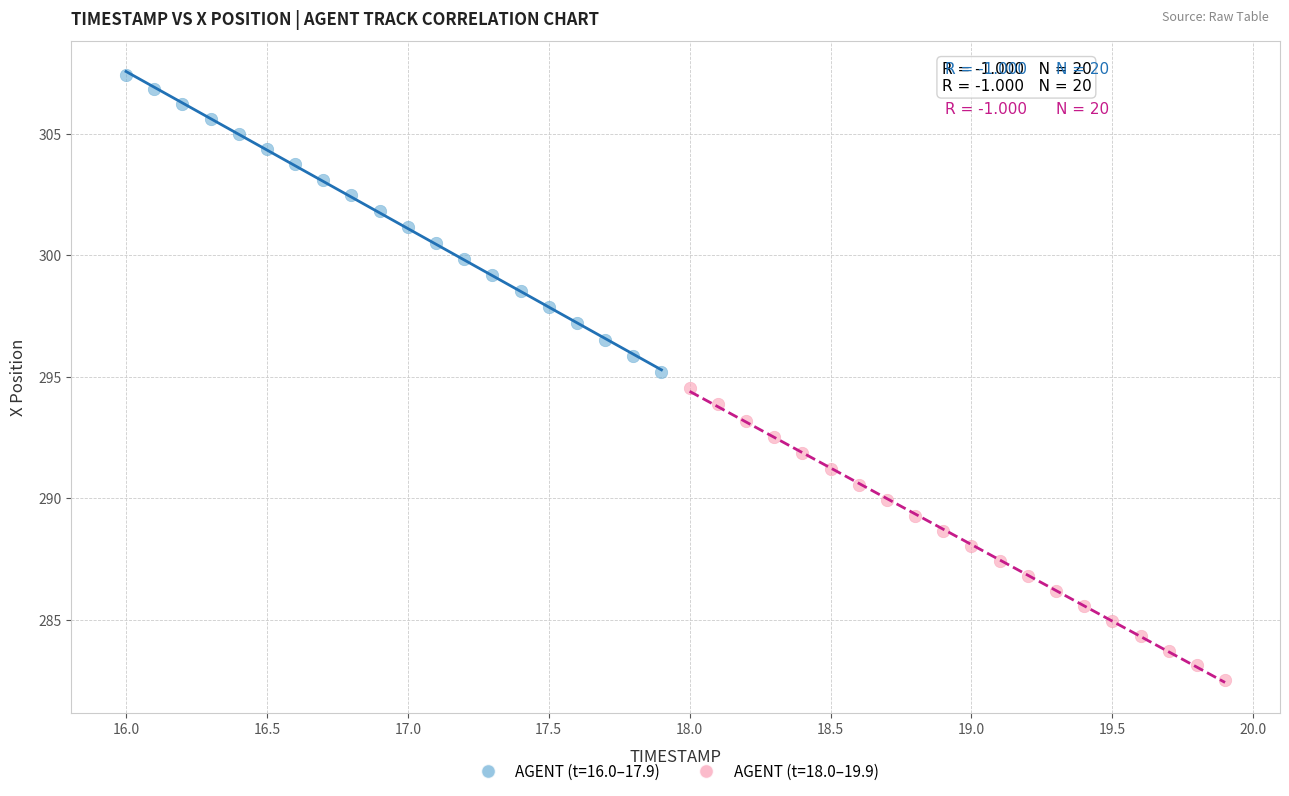

Which series reaches the maximum Y coordinate?

AGENT (t=16.0–17.9)